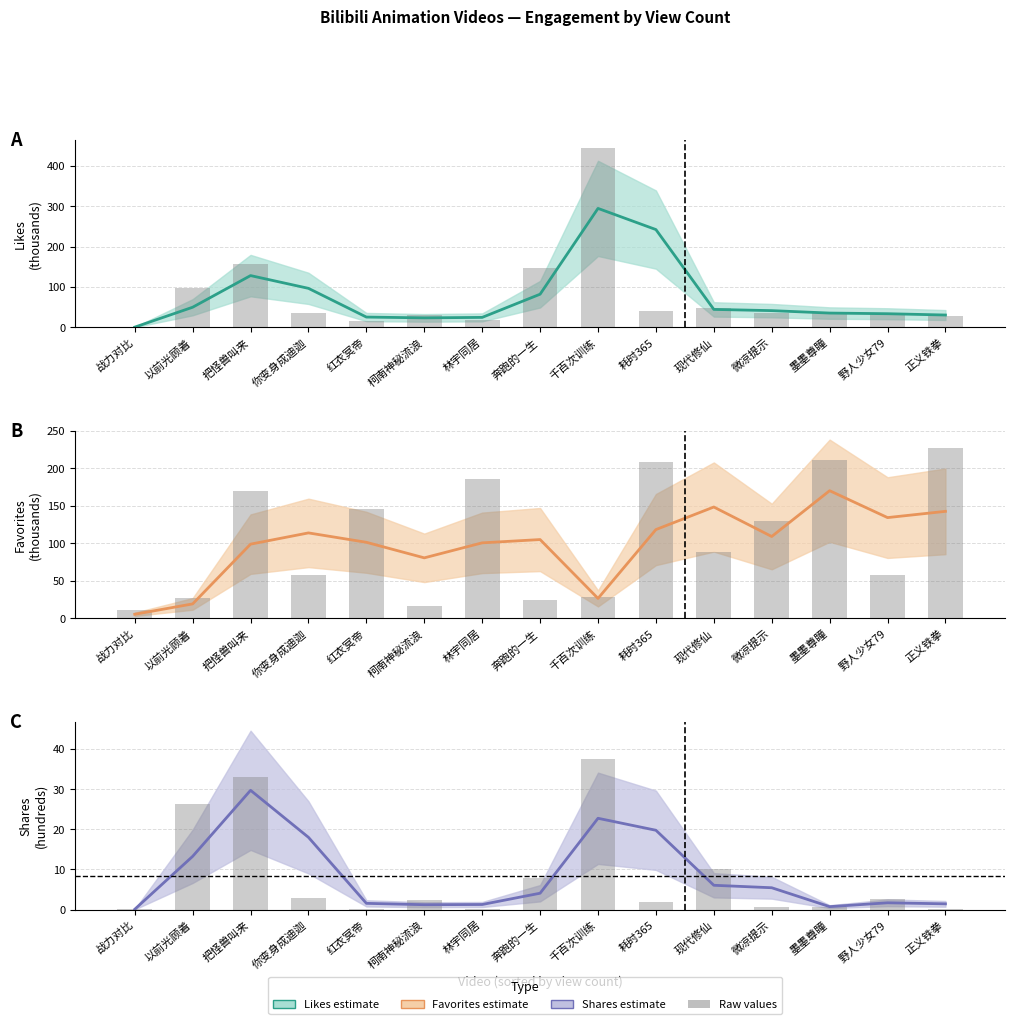

At which category is the sum across all series the highest?

千百次训练